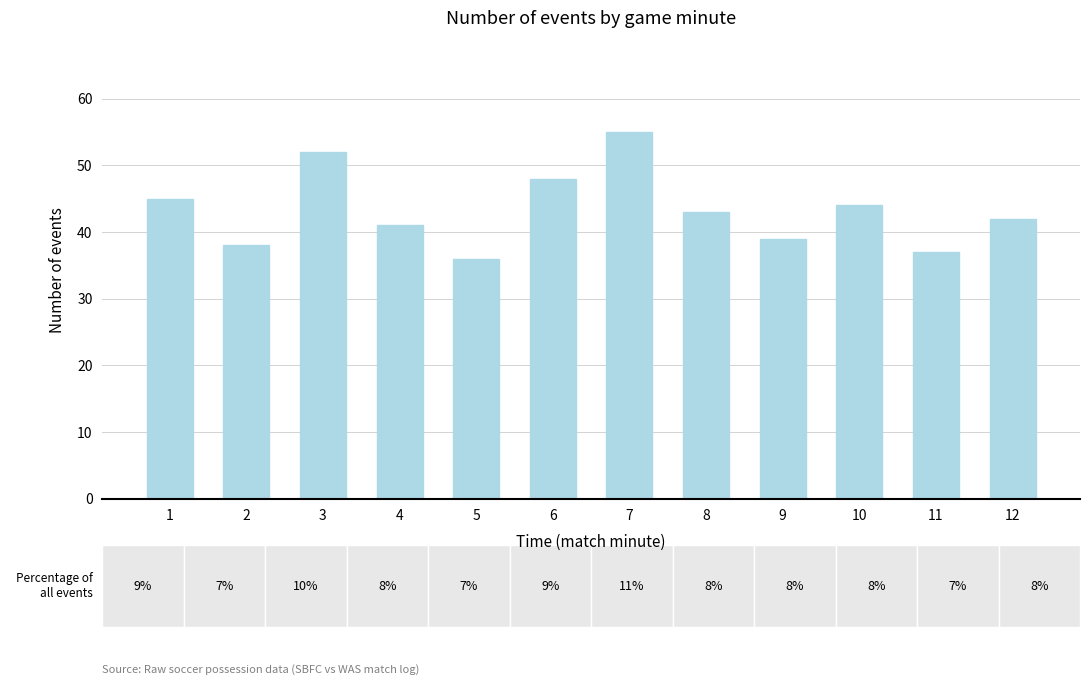

What is the value of the 12th bar from the left?

42